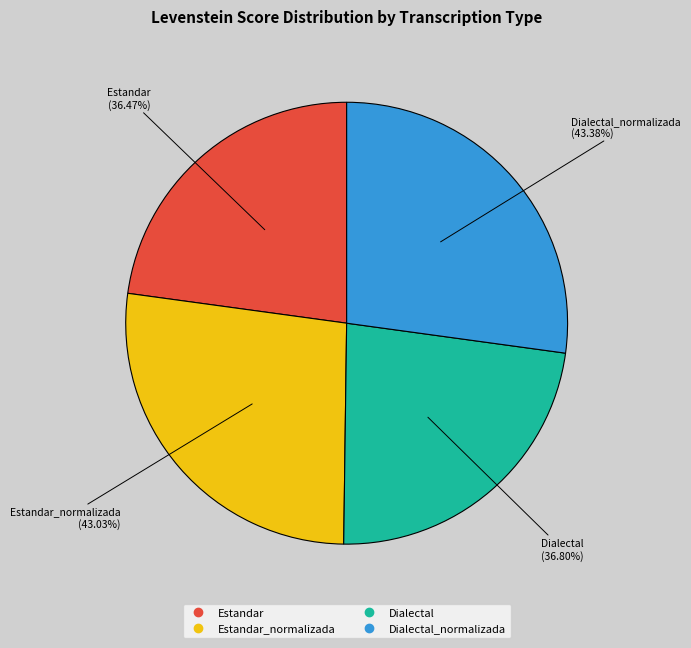

How many segments does this pie chart have?

4